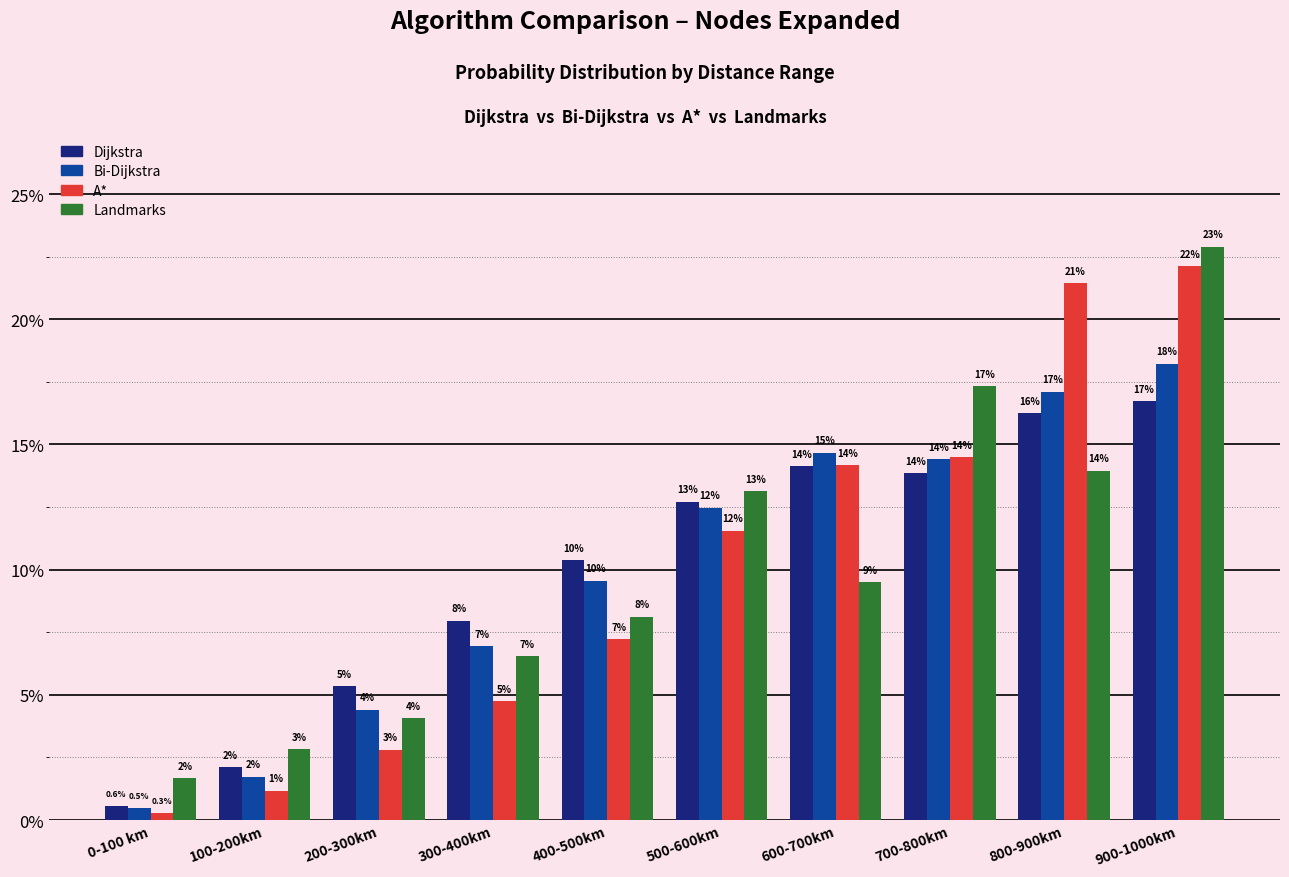

What are all the series names shown in the legend?

Dijkstra, Bi-Dijkstra, A*, Landmarks